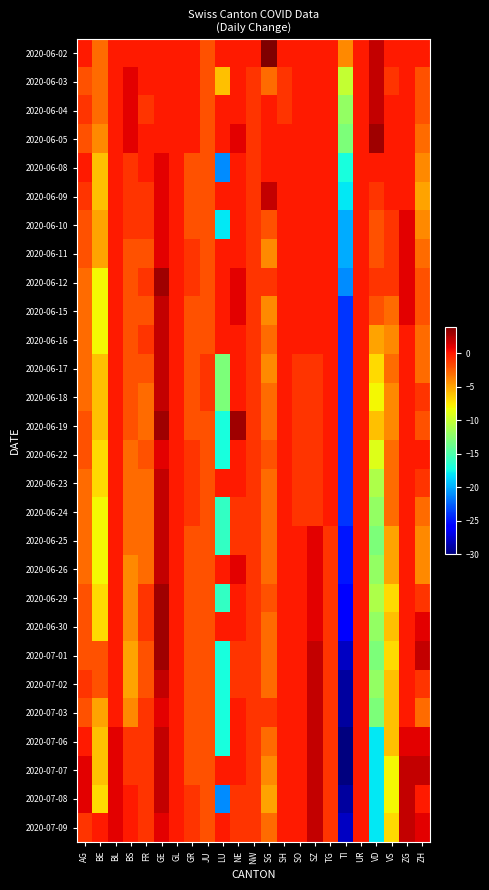

Reading right to left, extract all data points from this chart.

2020-06-02: ZH=0	ZG=0	VS=0	VD=2	UR=0	TI=-4	TG=0	SZ=0	SO=0	SH=0	SG=4	NW=0	NE=0	LU=0	JU=-2	GR=0	GL=0	GE=0	FR=0	BS=0	BL=0	BE=-3	AG=0
2020-06-03: ZH=-2	ZG=0	VS=-1	VD=2	UR=0	TI=-10	TG=0	SZ=0	SO=0	SH=-1	SG=-3	NW=-1	NE=0	LU=-6	JU=-2	GR=0	GL=0	GE=0	FR=0	BS=1	BL=0	BE=-3	AG=-2
2020-06-04: ZH=-2	ZG=0	VS=0	VD=2	UR=0	TI=-12	TG=0	SZ=0	SO=0	SH=-1	SG=0	NW=-1	NE=0	LU=0	JU=-2	GR=0	GL=0	GE=0	FR=-1	BS=1	BL=0	BE=-3	AG=-1
2020-06-05: ZH=-3	ZG=0	VS=0	VD=3	UR=0	TI=-13	TG=0	SZ=0	SO=0	SH=0	SG=0	NW=-1	NE=1	LU=0	JU=-2	GR=0	GL=0	GE=0	FR=0	BS=1	BL=0	BE=-4	AG=-2
2020-06-08: ZH=-4	ZG=0	VS=0	VD=0	UR=0	TI=-17	TG=0	SZ=0	SO=0	SH=0	SG=0	NW=-1	NE=0	LU=-21	JU=-2	GR=-2	GL=0	GE=1	FR=0	BS=-1	BL=0	BE=-6	AG=0
2020-06-09: ZH=-5	ZG=0	VS=0	VD=-1	UR=0	TI=-18	TG=0	SZ=0	SO=0	SH=0	SG=2	NW=-1	NE=0	LU=0	JU=-2	GR=-2	GL=0	GE=1	FR=-1	BS=-1	BL=0	BE=-6	AG=-1
2020-06-10: ZH=-4	ZG=1	VS=-1	VD=-2	UR=0	TI=-20	TG=0	SZ=0	SO=0	SH=0	SG=-2	NW=-1	NE=0	LU=-18	JU=-2	GR=-2	GL=0	GE=1	FR=-1	BS=-1	BL=0	BE=-5	AG=-2
2020-06-11: ZH=-3	ZG=1	VS=-1	VD=-2	UR=0	TI=-20	TG=0	SZ=0	SO=0	SH=0	SG=-4	NW=-1	NE=0	LU=0	JU=-2	GR=-1	GL=0	GE=1	FR=-2	BS=-2	BL=0	BE=-5	AG=-2
2020-06-12: ZH=-2	ZG=1	VS=-1	VD=-1	UR=0	TI=-21	TG=0	SZ=0	SO=0	SH=0	SG=-1	NW=-1	NE=1	LU=0	JU=-2	GR=-1	GL=0	GE=3	FR=-1	BS=-2	BL=0	BE=-8	AG=-3
2020-06-15: ZH=-2	ZG=1	VS=-3	VD=-2	UR=0	TI=-24	TG=0	SZ=0	SO=0	SH=0	SG=-4	NW=-1	NE=1	LU=0	JU=-2	GR=-2	GL=0	GE=2	FR=-2	BS=-2	BL=0	BE=-8	AG=-3
2020-06-16: ZH=-3	ZG=0	VS=-4	VD=-5	UR=0	TI=-24	TG=0	SZ=0	SO=0	SH=0	SG=-3	NW=-1	NE=0	LU=0	JU=-2	GR=-2	GL=0	GE=2	FR=-1	BS=-2	BL=0	BE=-8	AG=-3
2020-06-17: ZH=-3	ZG=0	VS=-3	VD=-7	UR=0	TI=-24	TG=0	SZ=-1	SO=-1	SH=0	SG=-4	NW=-1	NE=0	LU=-13	JU=-1	GR=-2	GL=0	GE=2	FR=-2	BS=-2	BL=0	BE=-6	AG=-3
2020-06-18: ZH=-1	ZG=0	VS=-4	VD=-8	UR=0	TI=-24	TG=0	SZ=-1	SO=-1	SH=0	SG=-3	NW=-1	NE=0	LU=-13	JU=-1	GR=-2	GL=0	GE=2	FR=-3	BS=-2	BL=0	BE=-6	AG=-3
2020-06-19: ZH=-2	ZG=0	VS=-4	VD=-6	UR=0	TI=-24	TG=0	SZ=-1	SO=-1	SH=0	SG=-3	NW=-1	NE=3	LU=-17	JU=-2	GR=-2	GL=0	GE=3	FR=-3	BS=-2	BL=0	BE=-6	AG=-2
2020-06-22: ZH=0	ZG=0	VS=-3	VD=-9	UR=0	TI=-24	TG=0	SZ=-1	SO=-1	SH=0	SG=-2	NW=-1	NE=0	LU=-17	JU=-2	GR=-1	GL=0	GE=1	FR=-2	BS=-3	BL=0	BE=-7	AG=-2
2020-06-23: ZH=-1	ZG=0	VS=-3	VD=-11	UR=0	TI=-24	TG=0	SZ=-1	SO=-1	SH=0	SG=-3	NW=-1	NE=0	LU=0	JU=-2	GR=-1	GL=0	GE=2	FR=-3	BS=-3	BL=0	BE=-7	AG=-3
2020-06-24: ZH=-3	ZG=0	VS=-3	VD=-12	UR=0	TI=-24	TG=0	SZ=-1	SO=-1	SH=0	SG=-3	NW=-1	NE=-1	LU=-16	JU=-2	GR=-1	GL=0	GE=2	FR=-3	BS=-3	BL=0	BE=-8	AG=-3
2020-06-25: ZH=-4	ZG=0	VS=-5	VD=-13	UR=0	TI=-25	TG=-1	SZ=1	SO=0	SH=0	SG=-3	NW=-1	NE=-1	LU=-16	JU=-2	GR=-2	GL=0	GE=2	FR=-3	BS=-3	BL=0	BE=-8	AG=-3
2020-06-26: ZH=-4	ZG=0	VS=-5	VD=-12	UR=0	TI=-25	TG=-1	SZ=1	SO=0	SH=0	SG=-3	NW=-1	NE=1	LU=0	JU=-2	GR=-2	GL=0	GE=2	FR=-3	BS=-4	BL=0	BE=-8	AG=-3
2020-06-29: ZH=-1	ZG=0	VS=-7	VD=-11	UR=0	TI=-26	TG=-1	SZ=1	SO=0	SH=0	SG=-2	NW=-1	NE=0	LU=-16	JU=-2	GR=-2	GL=0	GE=3	FR=-1	BS=-4	BL=0	BE=-7	AG=-2
2020-06-30: ZH=1	ZG=0	VS=-6	VD=-12	UR=0	TI=-26	TG=-1	SZ=1	SO=0	SH=0	SG=-3	NW=-1	NE=0	LU=0	JU=-2	GR=-2	GL=0	GE=3	FR=-1	BS=-4	BL=0	BE=-7	AG=-2
2020-07-01: ZH=2	ZG=0	VS=-7	VD=-13	UR=0	TI=-28	TG=-1	SZ=2	SO=0	SH=0	SG=-3	NW=-1	NE=-1	LU=-17	JU=-2	GR=-2	GL=0	GE=3	FR=-2	BS=-5	BL=0	BE=-2	AG=-2
2020-07-02: ZH=-1	ZG=0	VS=-6	VD=-12	UR=0	TI=-29	TG=-1	SZ=2	SO=0	SH=0	SG=-3	NW=-1	NE=-1	LU=-17	JU=-2	GR=-2	GL=0	GE=2	FR=-2	BS=-5	BL=0	BE=-2	AG=-1
2020-07-03: ZH=-3	ZG=0	VS=-6	VD=-13	UR=0	TI=-29	TG=-1	SZ=2	SO=0	SH=0	SG=-1	NW=-1	NE=0	LU=-17	JU=-2	GR=-2	GL=0	GE=1	FR=-1	BS=-4	BL=0	BE=-5	AG=-2
2020-07-06: ZH=1	ZG=1	VS=-6	VD=-18	UR=0	TI=-30	TG=-1	SZ=2	SO=0	SH=0	SG=-3	NW=-1	NE=0	LU=-17	JU=-2	GR=-2	GL=0	GE=2	FR=-1	BS=-1	BL=1	BE=-6	AG=0
2020-07-07: ZH=2	ZG=2	VS=-8	VD=-18	UR=0	TI=-30	TG=-1	SZ=2	SO=0	SH=0	SG=-4	NW=-1	NE=0	LU=0	JU=-2	GR=-2	GL=0	GE=2	FR=-1	BS=-1	BL=1	BE=-6	AG=1
2020-07-08: ZH=0	ZG=2	VS=-8	VD=-18	UR=0	TI=-29	TG=-1	SZ=2	SO=0	SH=0	SG=-5	NW=-1	NE=-1	LU=-21	JU=-2	GR=-1	GL=0	GE=2	FR=-1	BS=0	BL=1	BE=-7	AG=1
2020-07-09: ZH=1	ZG=2	VS=-7	VD=-18	UR=0	TI=-28	TG=-1	SZ=2	SO=0	SH=0	SG=-3	NW=-1	NE=-1	LU=0	JU=-2	GR=-1	GL=0	GE=1	FR=-1	BS=0	BL=1	BE=0	AG=-1